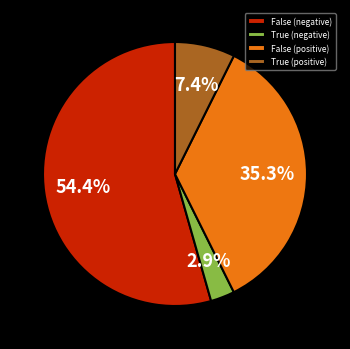

How many segments does this pie chart have?

4